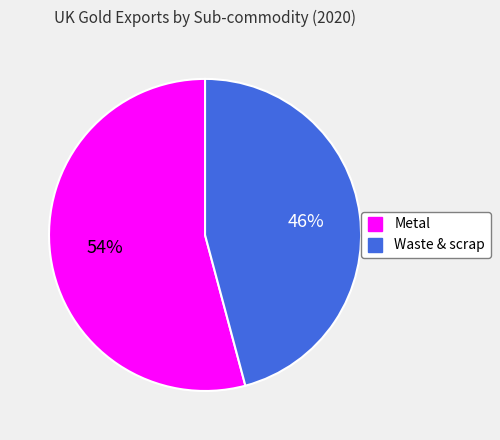

What percentage is the Waste & scrap slice, to the nearest percent?

46%